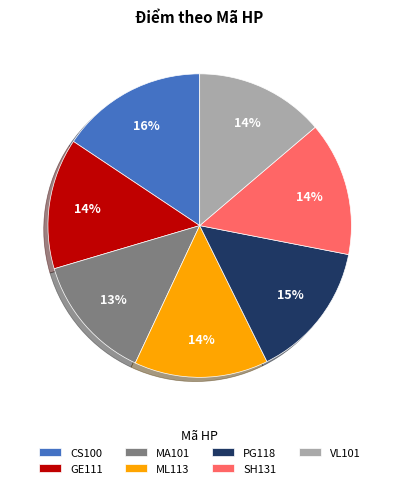

To the nearest percent, what portion does MA101 represent?

13%